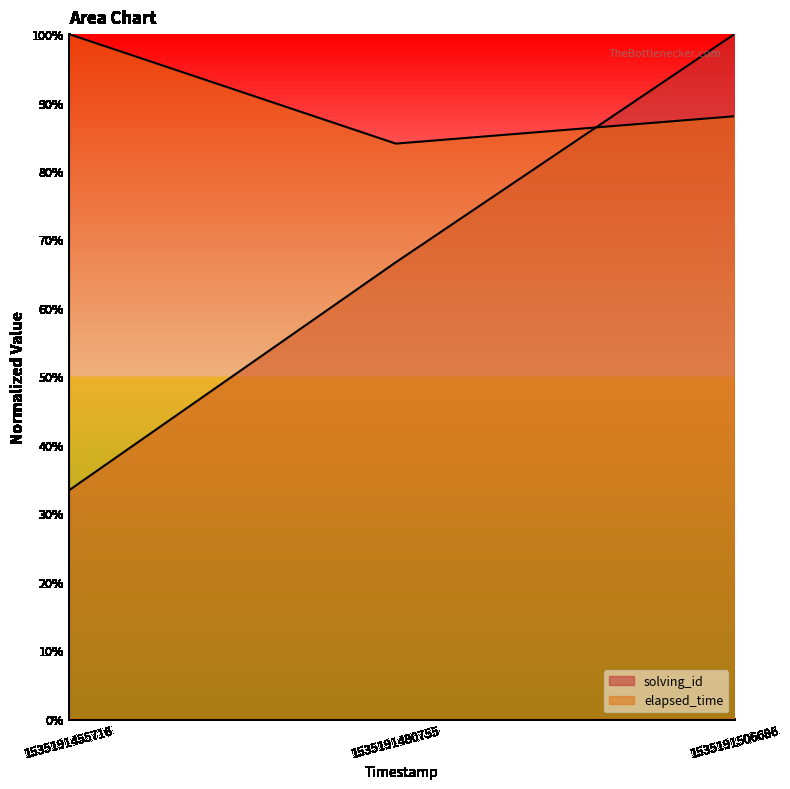

Reading left to right, transcribe all the data shown in this chart.

solving_id: 0.3	0.7	1.0
elapsed_time: 1.0	0.8	0.9